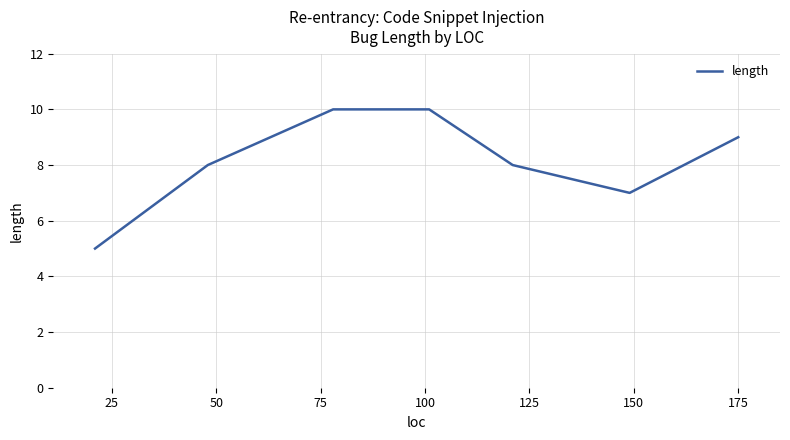

What is the approximate value at 125?

8